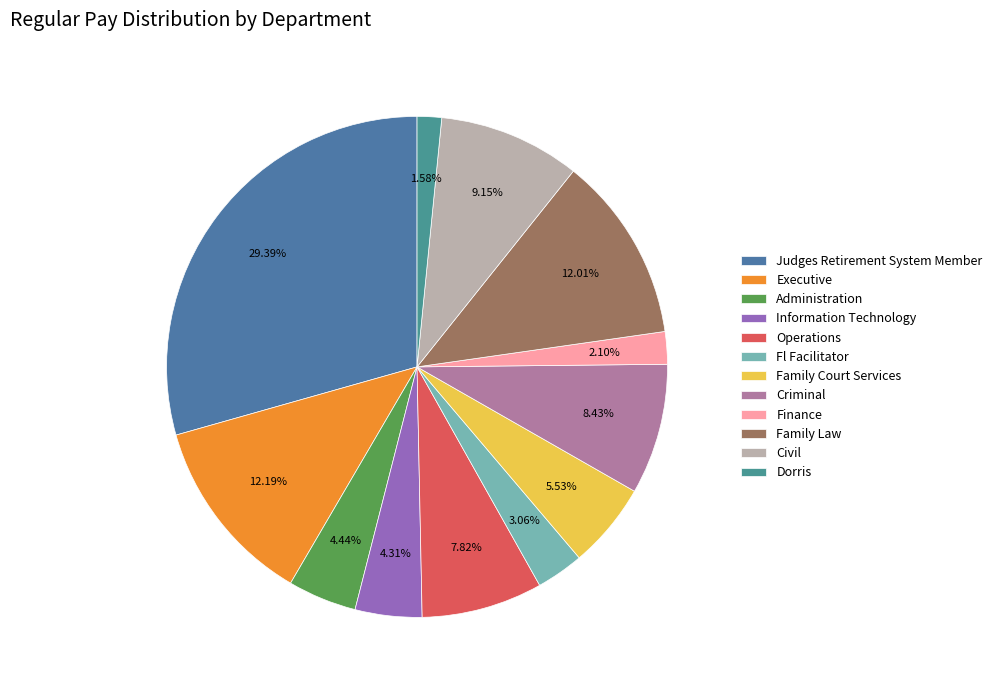

Does any single category account for the majority?

No